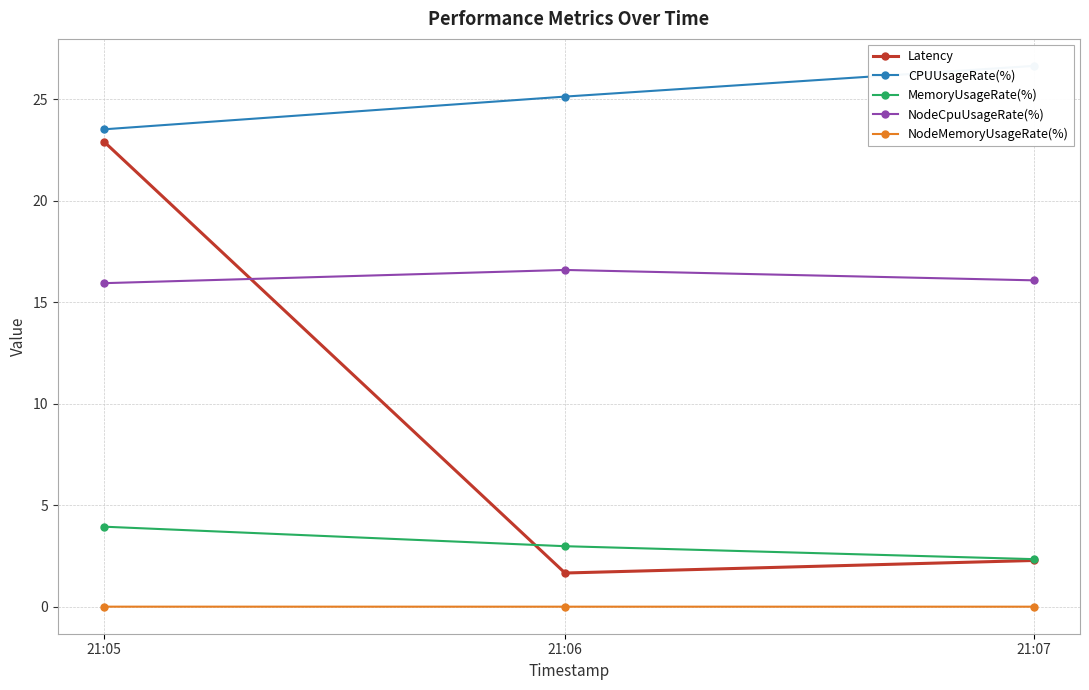

What is the lowest value of the MemoryUsageRate(%) series?

2.3